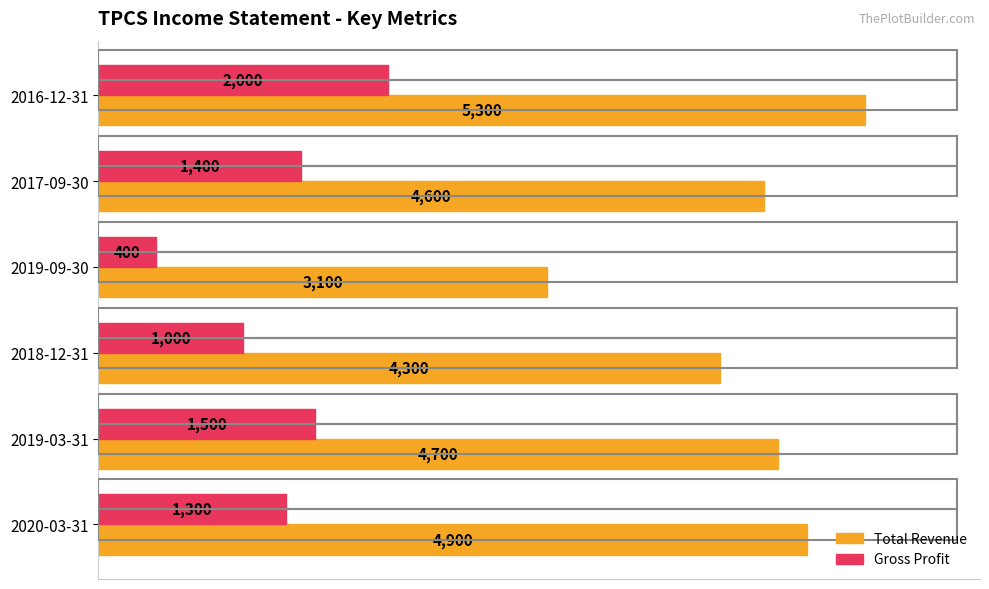

Is the value of Gross Profit at 2018-12-31 greater than the value of Total Revenue at 2017-09-30?

No